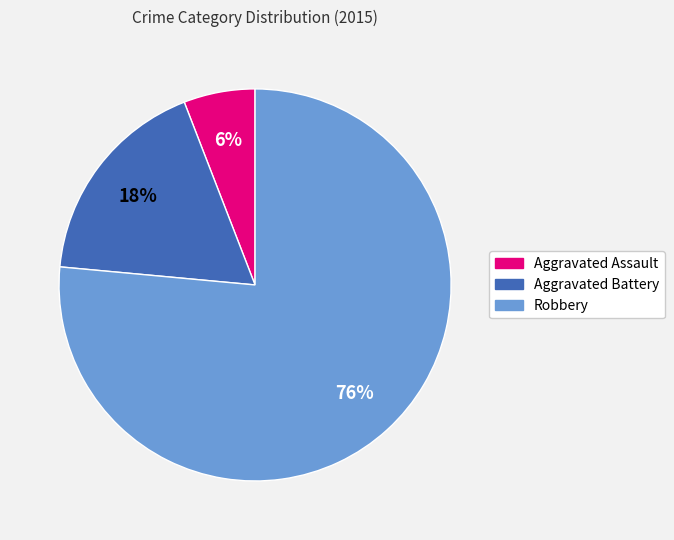

Which slice is the largest?

Robbery